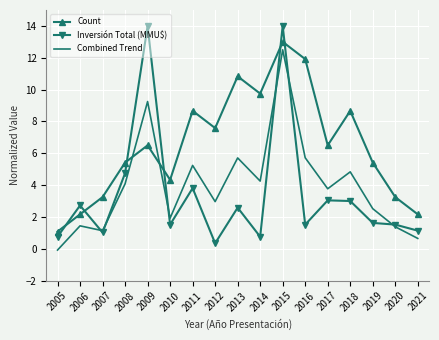

True or false: Count and Combined Trend cross at least once.

True